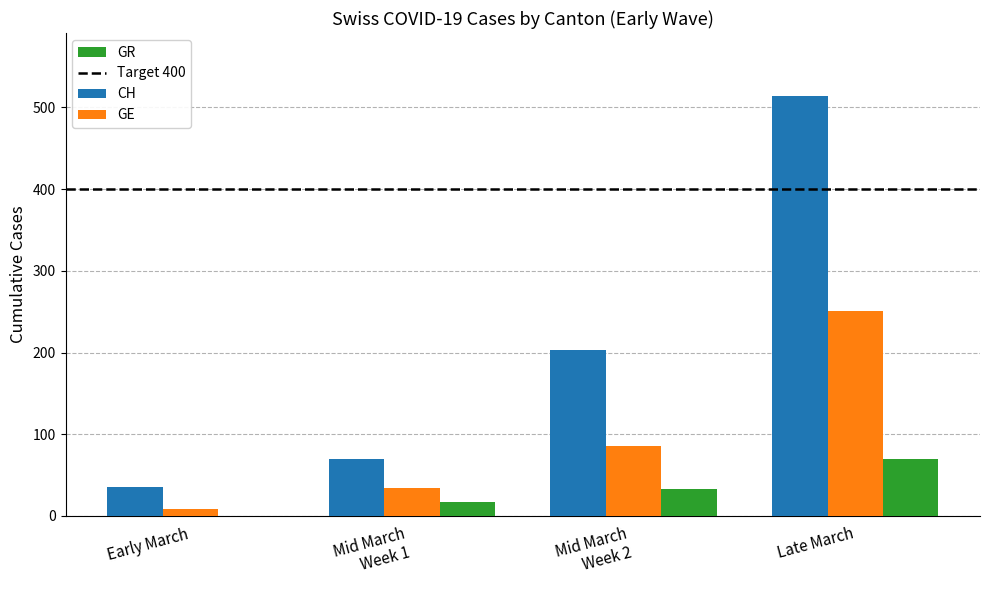

Which series has the largest range (max minus min)?

CH